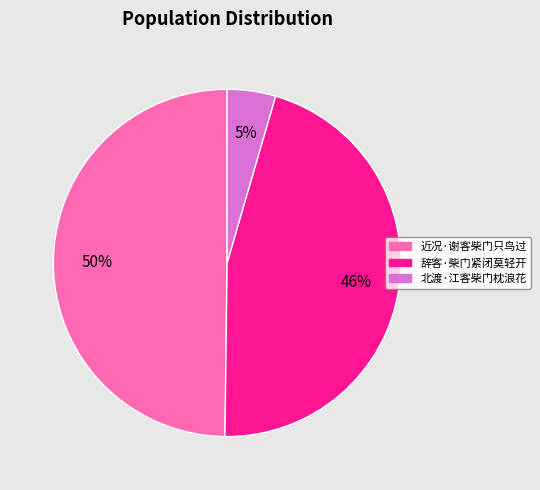

Which category has the biggest portion of the pie?

近况·谢客柴门只鸟过